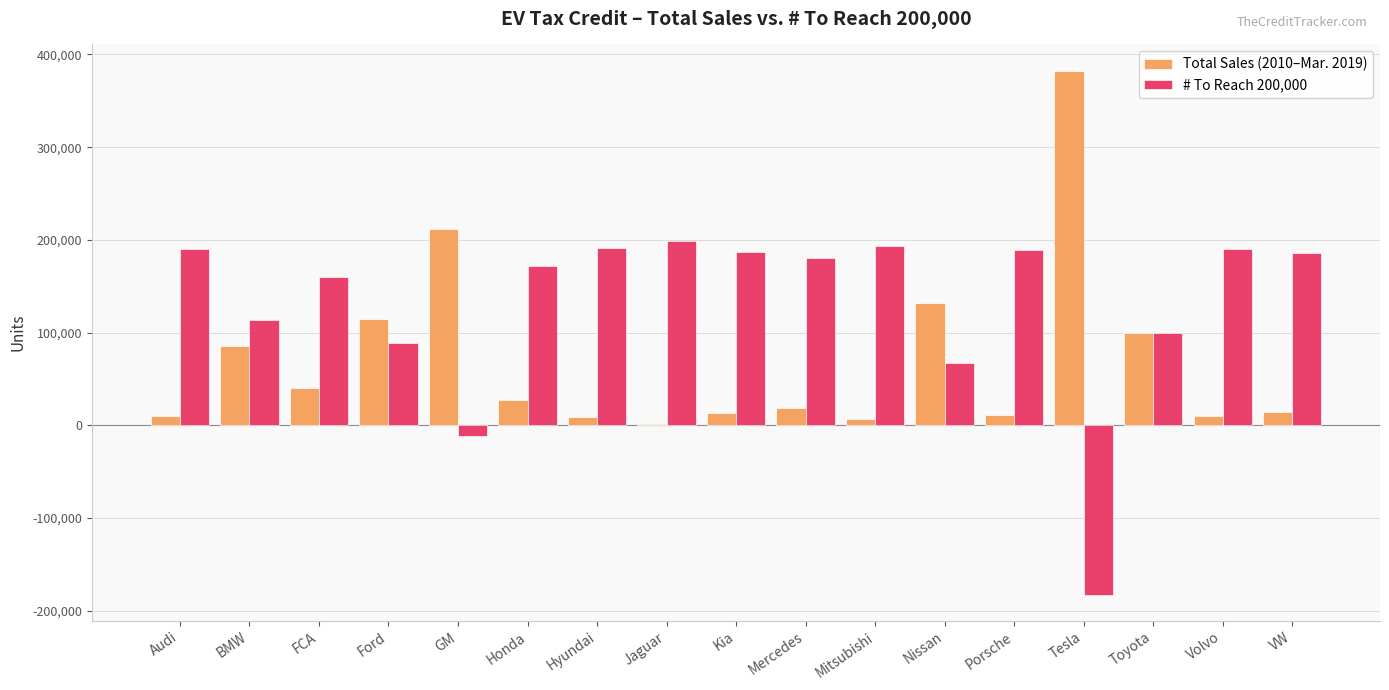

Is the value of Total Sales (2010–Mar. 2019) at VW greater than the value of # To Reach 200,000 at Jaguar?

No